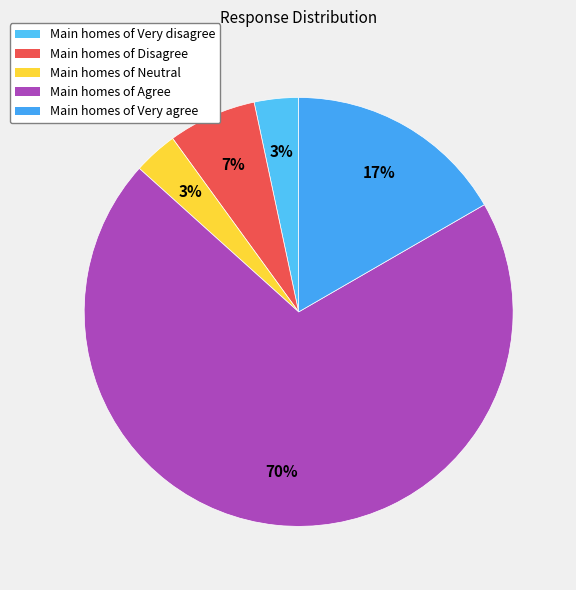

Rank the categories by value from lowest to highest.

Very disagree, Neutral, Disagree, Very agree, Agree